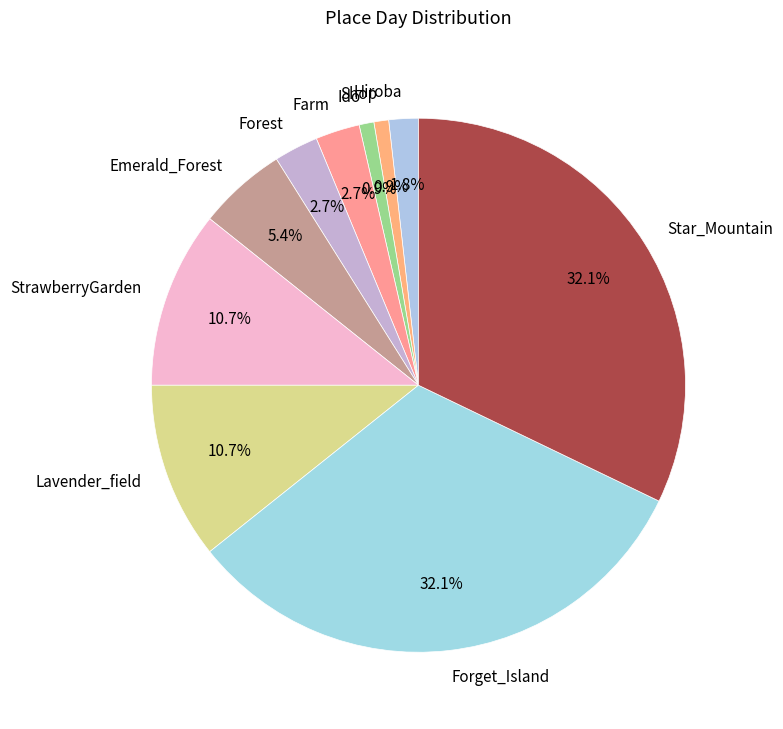

Does any single category account for the majority?

No